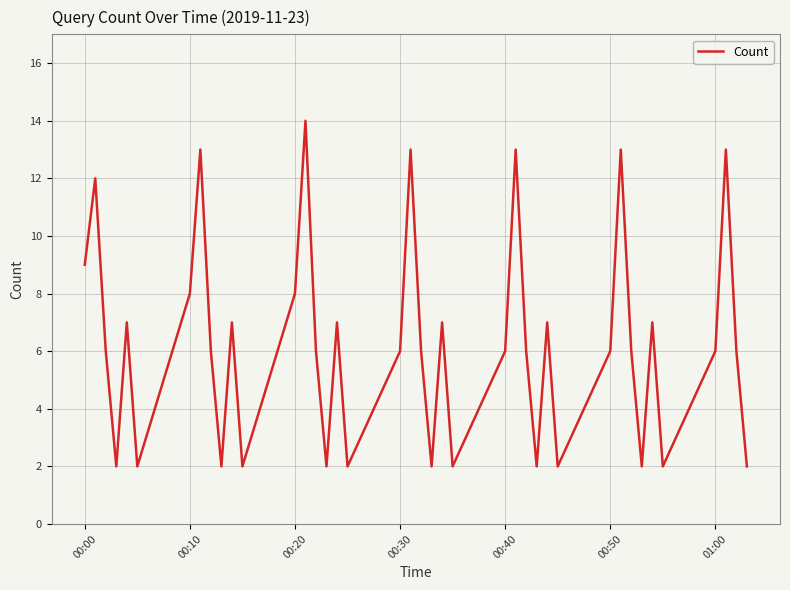

How many lines are shown in the chart?

1